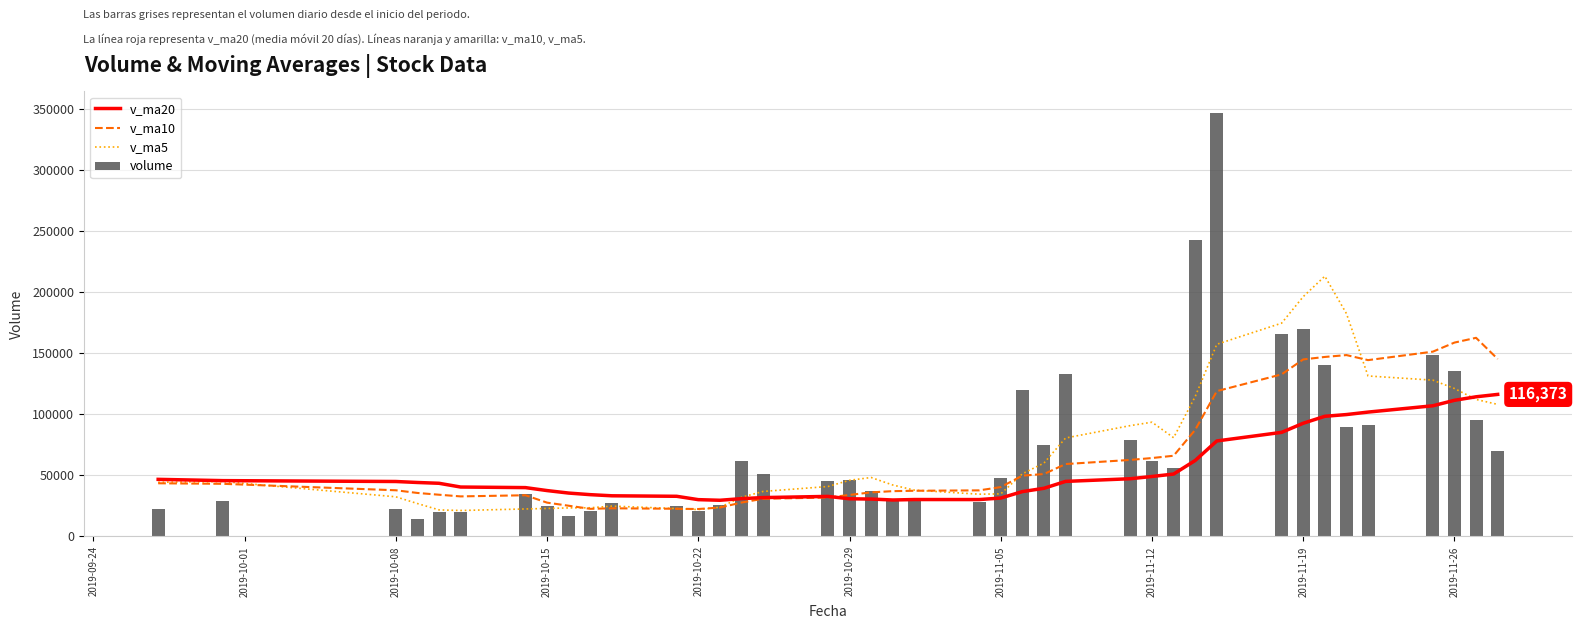

What is the spread (max minus min) of values at 2019-10-08?

22266.1